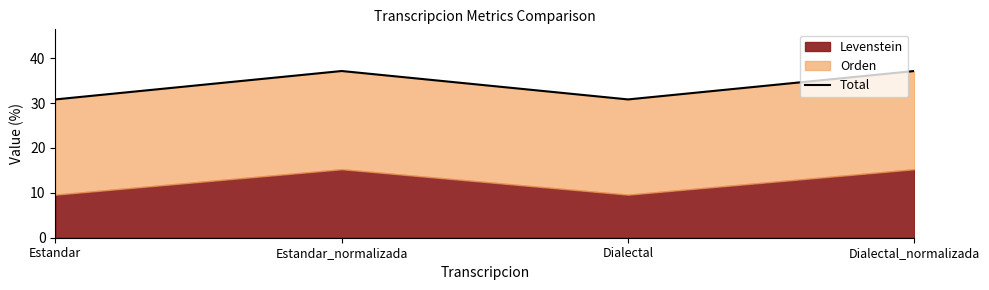

Approximately how many times larger is the value at Dialectal_normalizada compared to Estandar_normalizada?

1.0